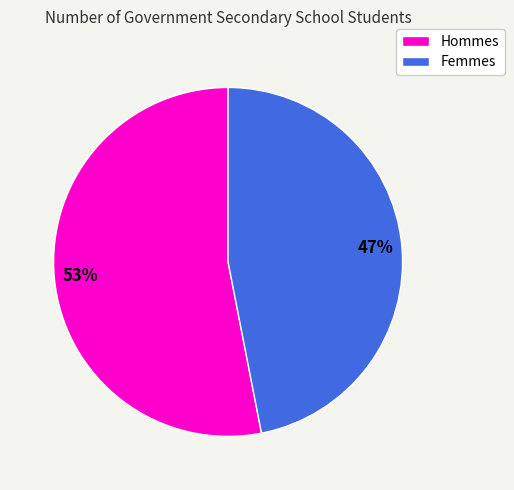

To the nearest percent, what is the average slice percentage?

50%